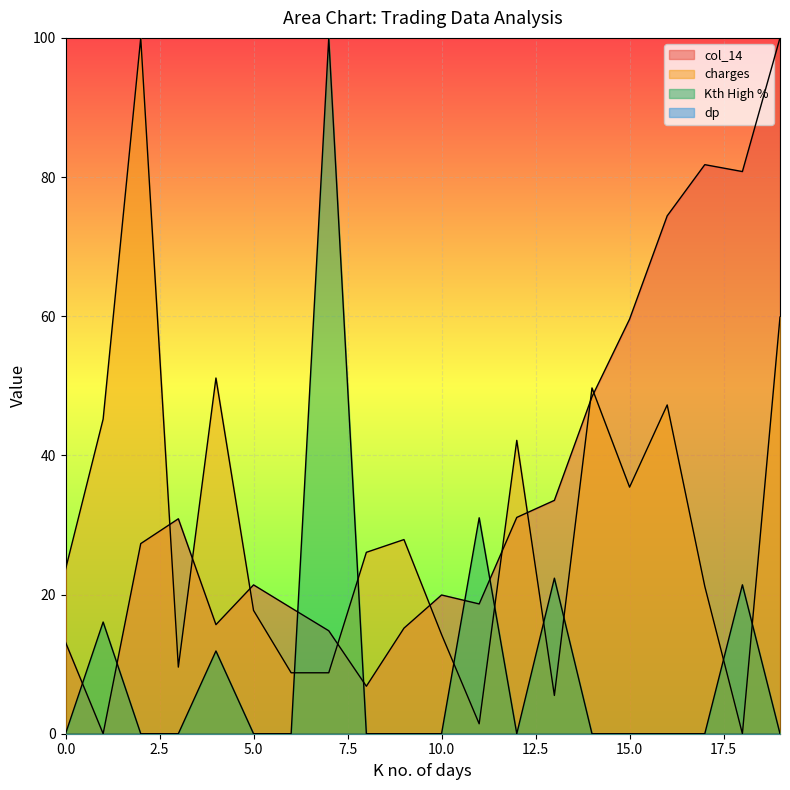

Does the chart display data point markers on the line(s)?

No